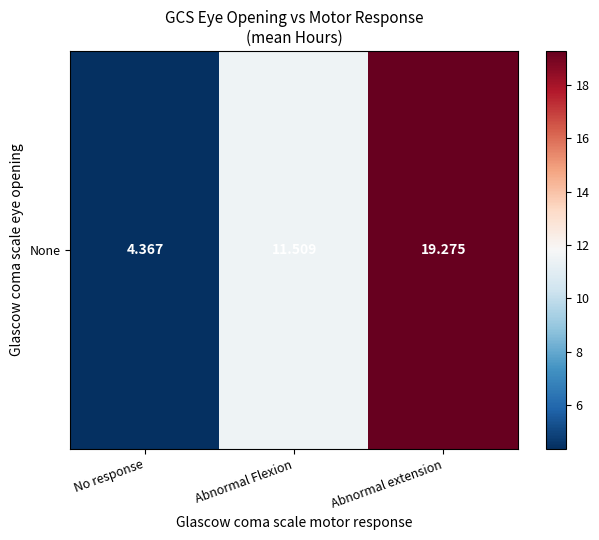

At which category does the chart reach its minimum across all series?

No response